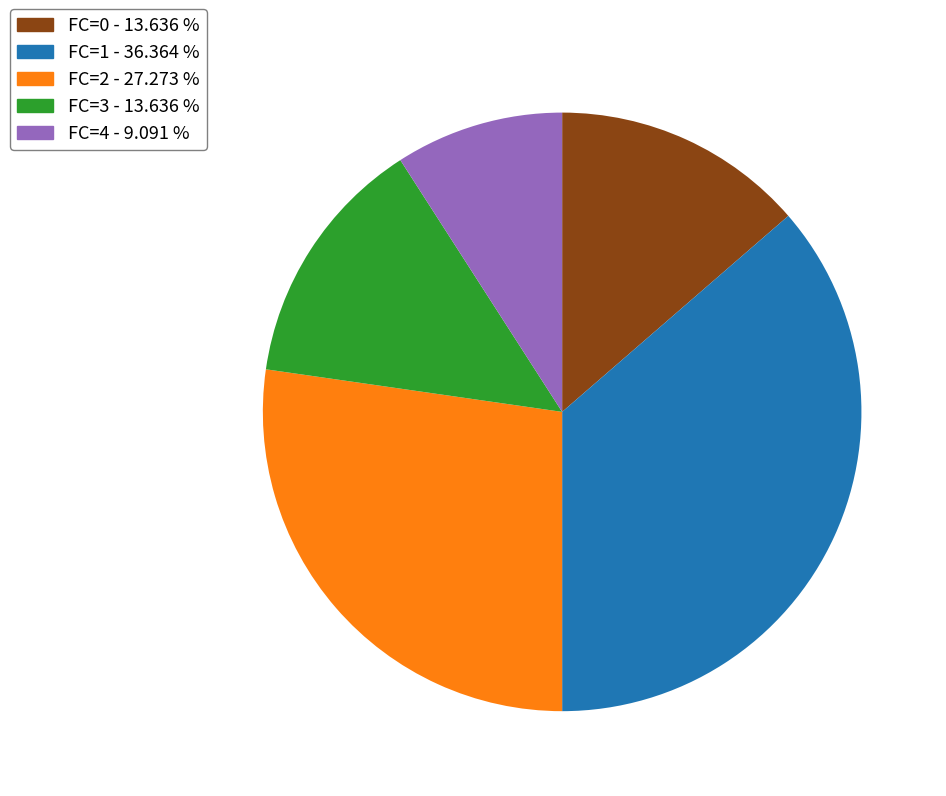

Is FC=4 - 9.091 % the majority of the pie?

No